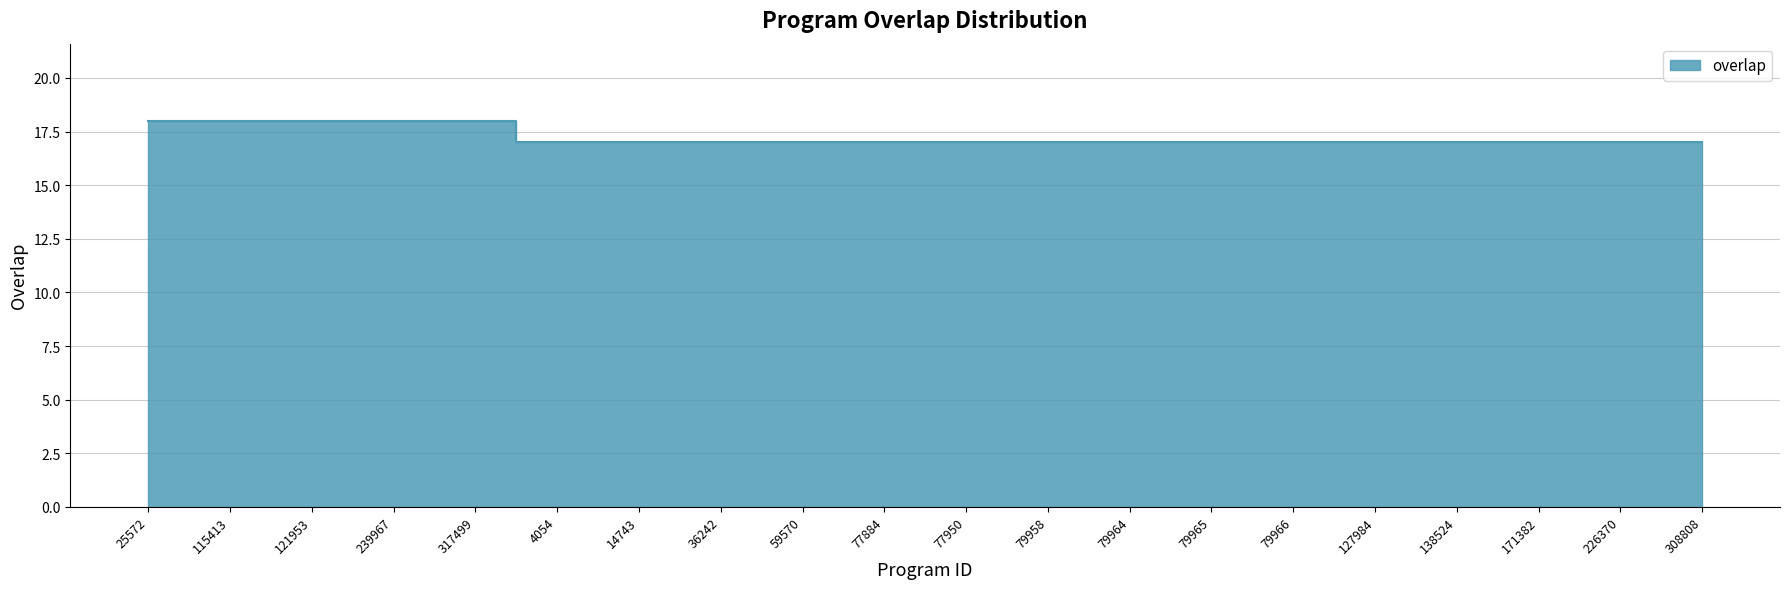

Reading left to right, what are all the values shown in this chart?

18	18	18	18	18	17	17	17	17	17	17	17	17	17	17	17	17	17	17	17